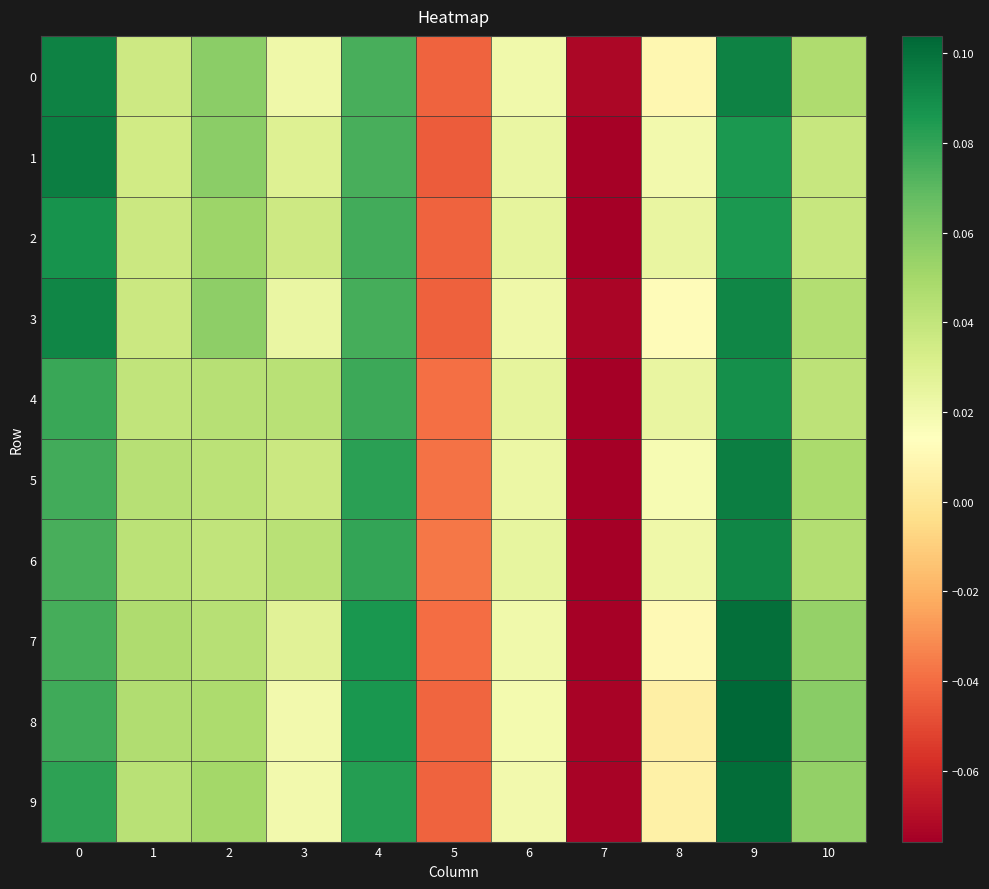

Reading right to left, extract all data points from this chart.

0: 10=0.0	9=0.1	8=0.0	7=-0.1	6=0.0	5=-0.0	4=0.1	3=0.0	2=0.1	1=0.0	0=0.1
1: 10=0.0	9=0.1	8=0.0	7=-0.1	6=0.0	5=-0.0	4=0.1	3=0.0	2=0.1	1=0.0	0=0.1
2: 10=0.0	9=0.1	8=0.0	7=-0.1	6=0.0	5=-0.0	4=0.1	3=0.0	2=0.1	1=0.0	0=0.1
3: 10=0.0	9=0.1	8=0.0	7=-0.1	6=0.0	5=-0.0	4=0.1	3=0.0	2=0.1	1=0.0	0=0.1
4: 10=0.0	9=0.1	8=0.0	7=-0.1	6=0.0	5=-0.0	4=0.1	3=0.0	2=0.0	1=0.0	0=0.1
5: 10=0.0	9=0.1	8=0.0	7=-0.1	6=0.0	5=-0.0	4=0.1	3=0.0	2=0.0	1=0.0	0=0.1
6: 10=0.0	9=0.1	8=0.0	7=-0.1	6=0.0	5=-0.0	4=0.1	3=0.0	2=0.0	1=0.0	0=0.1
7: 10=0.1	9=0.1	8=0.0	7=-0.1	6=0.0	5=-0.0	4=0.1	3=0.0	2=0.0	1=0.0	0=0.1
8: 10=0.1	9=0.1	8=0.0	7=-0.1	6=0.0	5=-0.0	4=0.1	3=0.0	2=0.0	1=0.0	0=0.1
9: 10=0.1	9=0.1	8=0.0	7=-0.1	6=0.0	5=-0.0	4=0.1	3=0.0	2=0.1	1=0.0	0=0.1